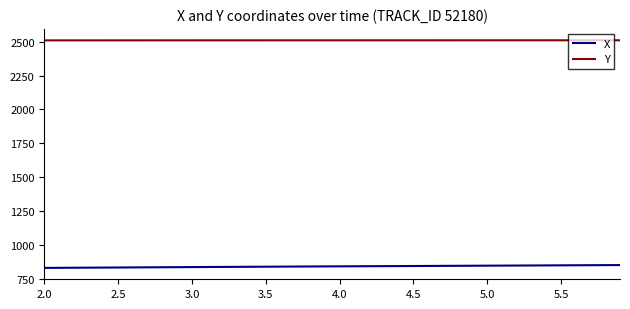

True or false: Y and X cross at least once.

False